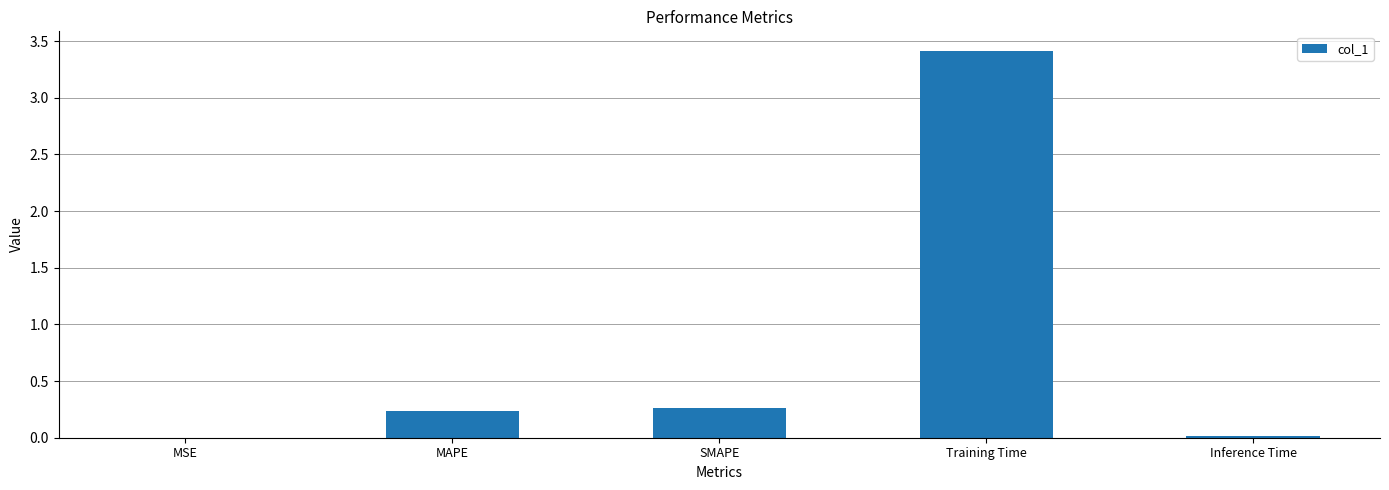

The value at Inference Time is 0.0. True or false?

True